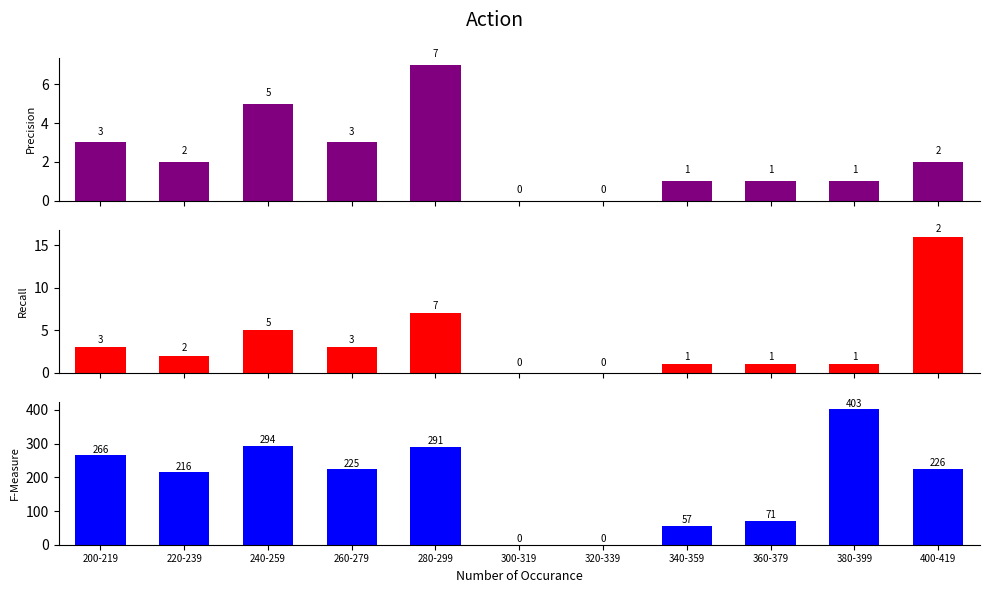

Which series has the largest total across all categories?

F-Measure